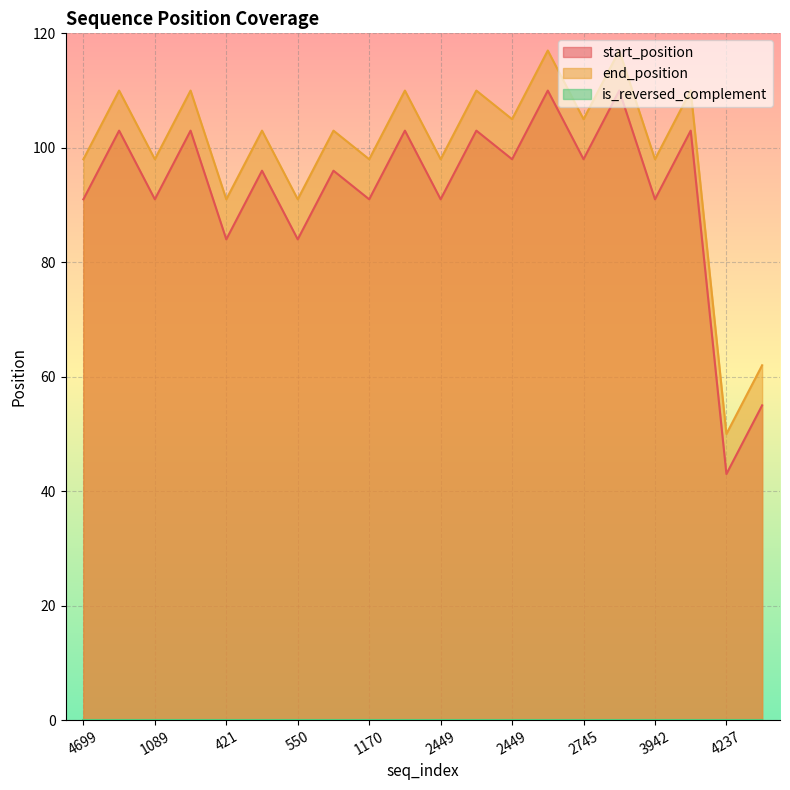

What is the difference between the second highest and minimum values in the end_position series?

67